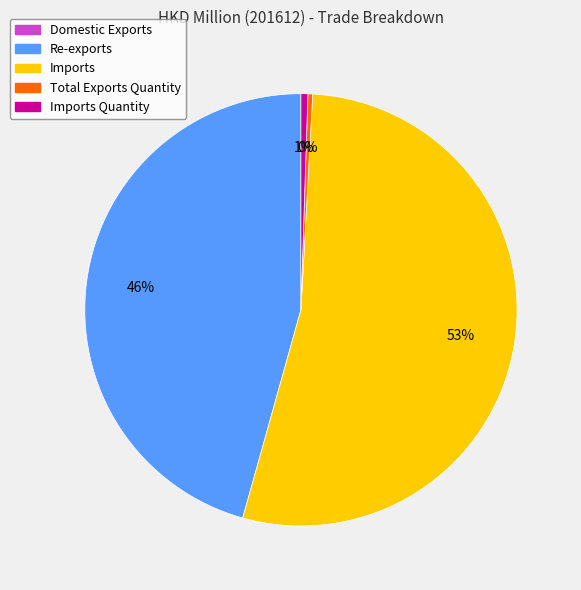

Is there a majority slice in this chart?

Yes